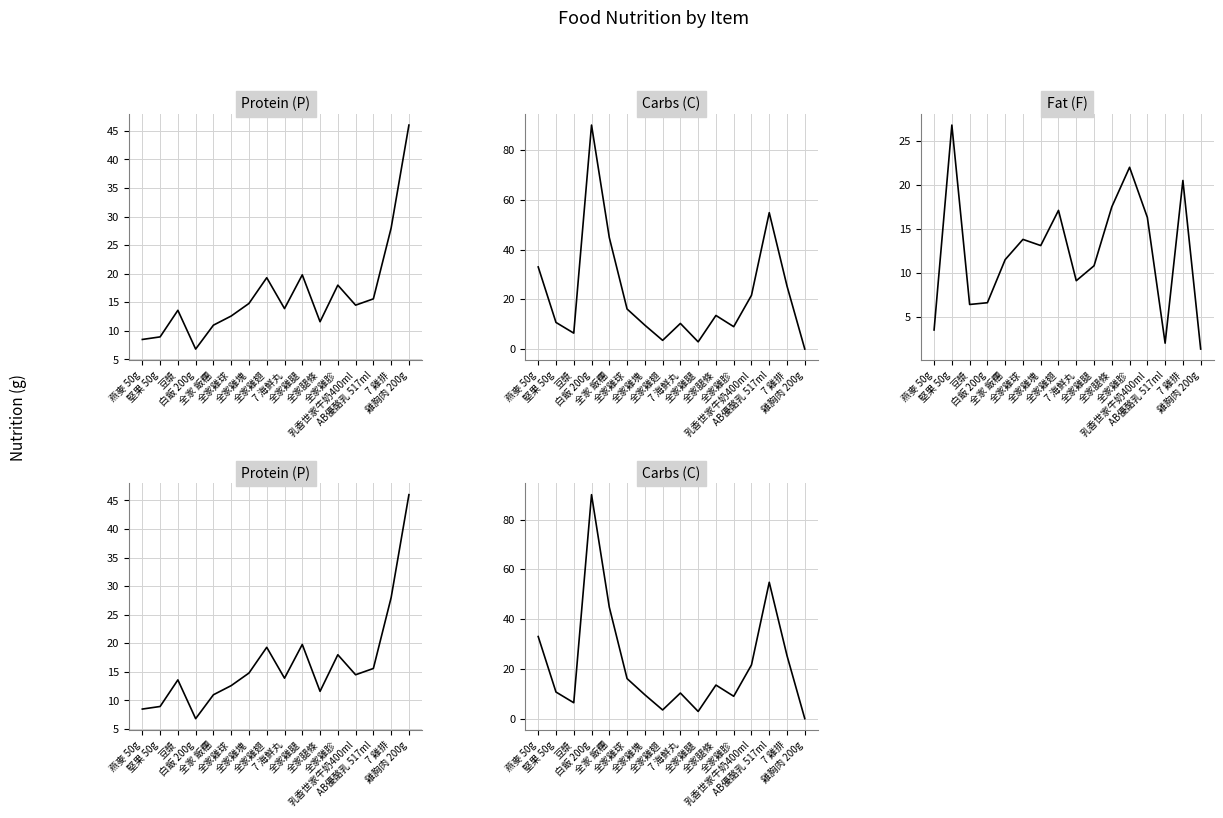

At which category does C reach its first local peak?

白飯 200g